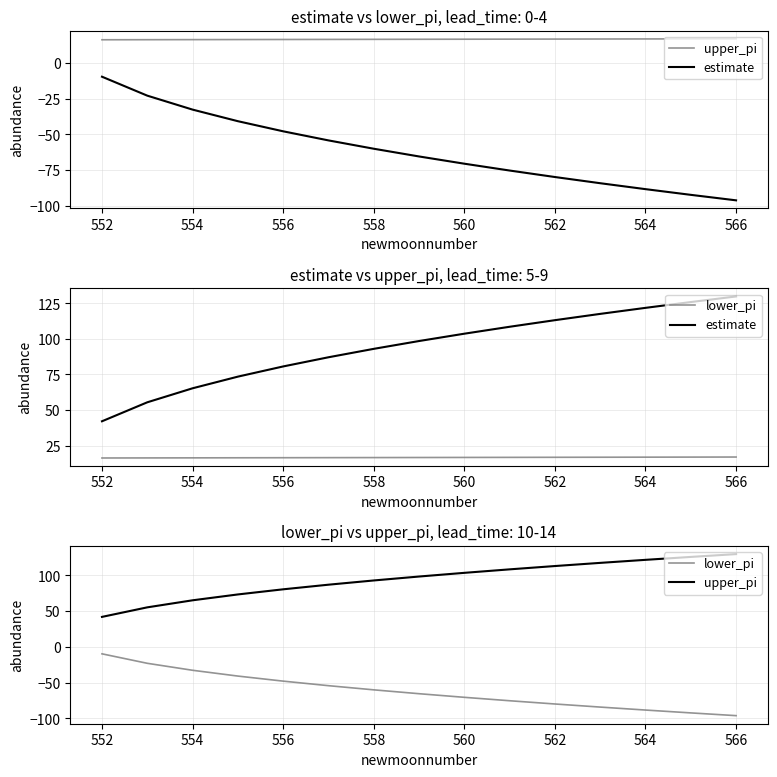

True or false: estimate and lower_pi cross at least once.

False